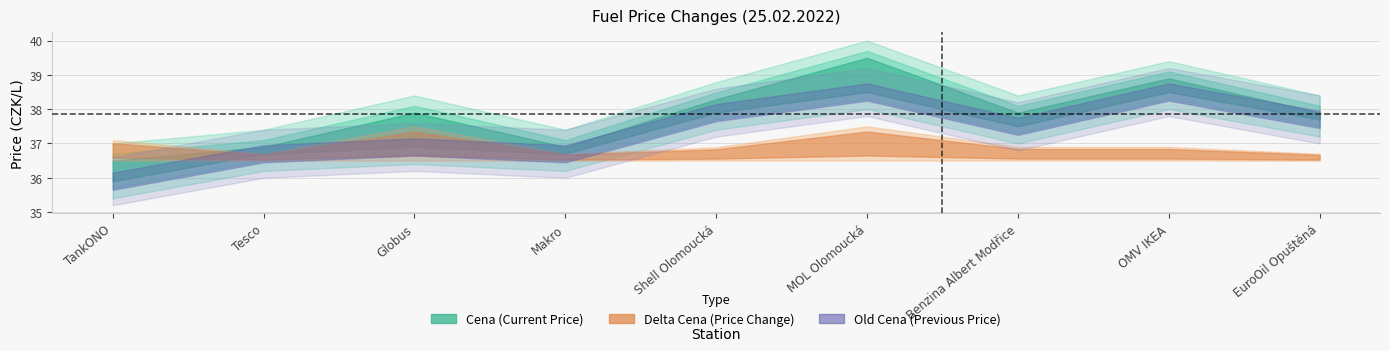

True or false: Old Cena and Cena cross at least once.

False